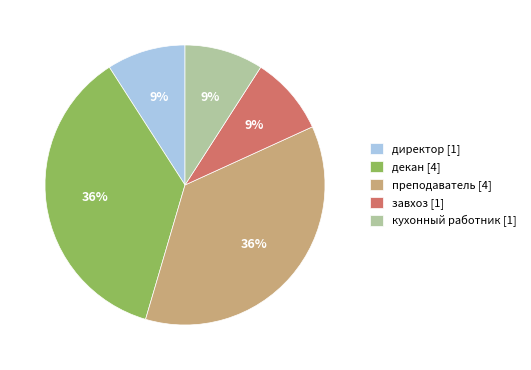

How many segments does this pie chart have?

5